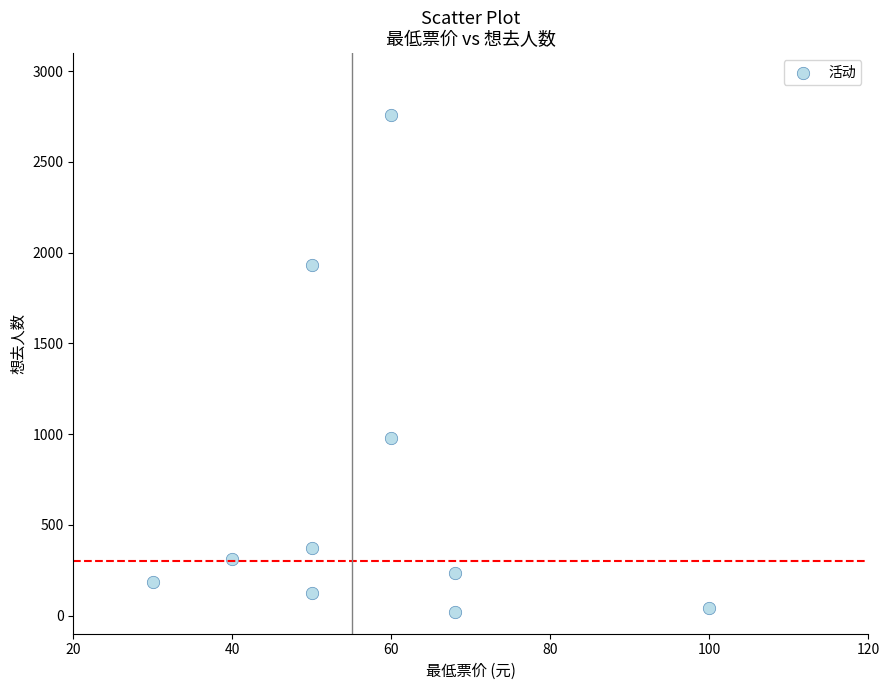

What is the range of X values (max minus min)?

70